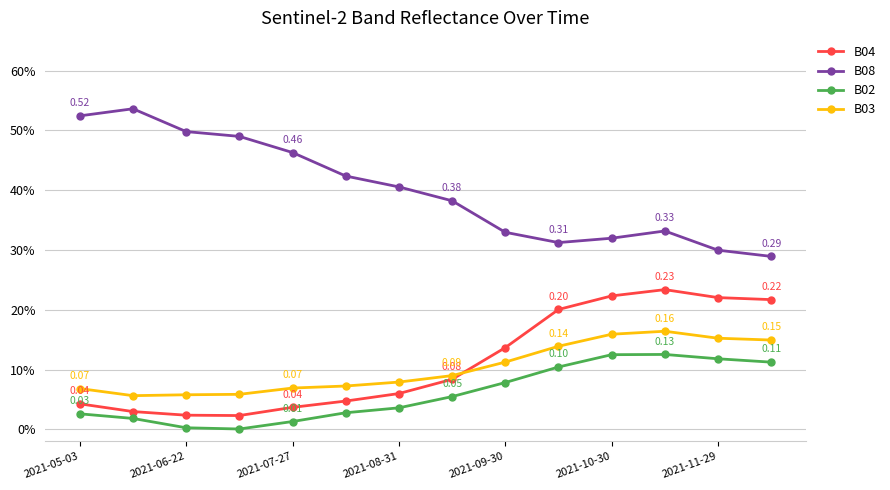

At how many categories does at least one series exceed 0?

14